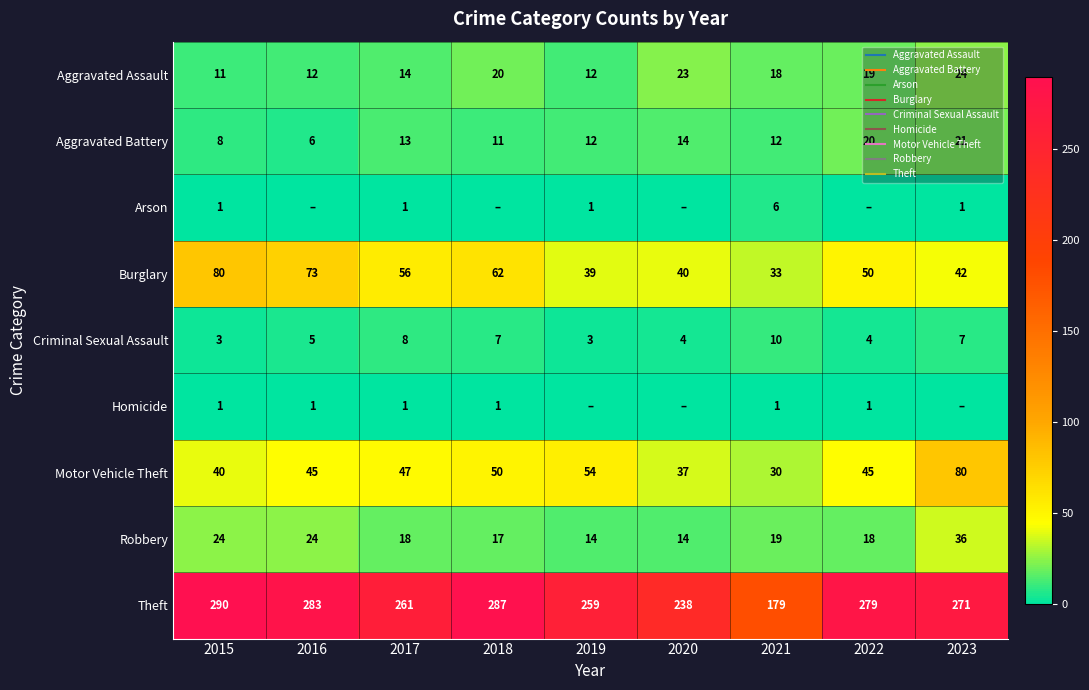

Is the value of Aggravated Assault at 2015 greater than the value of Arson at 2023?

Yes